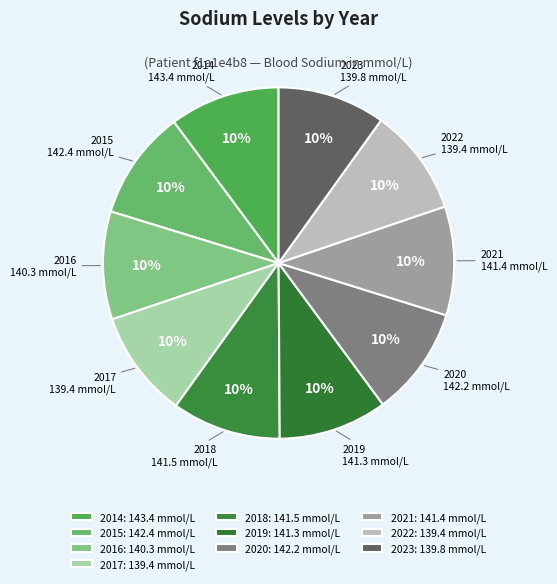

True or false: 2023 accounts for 18% of the total.

False